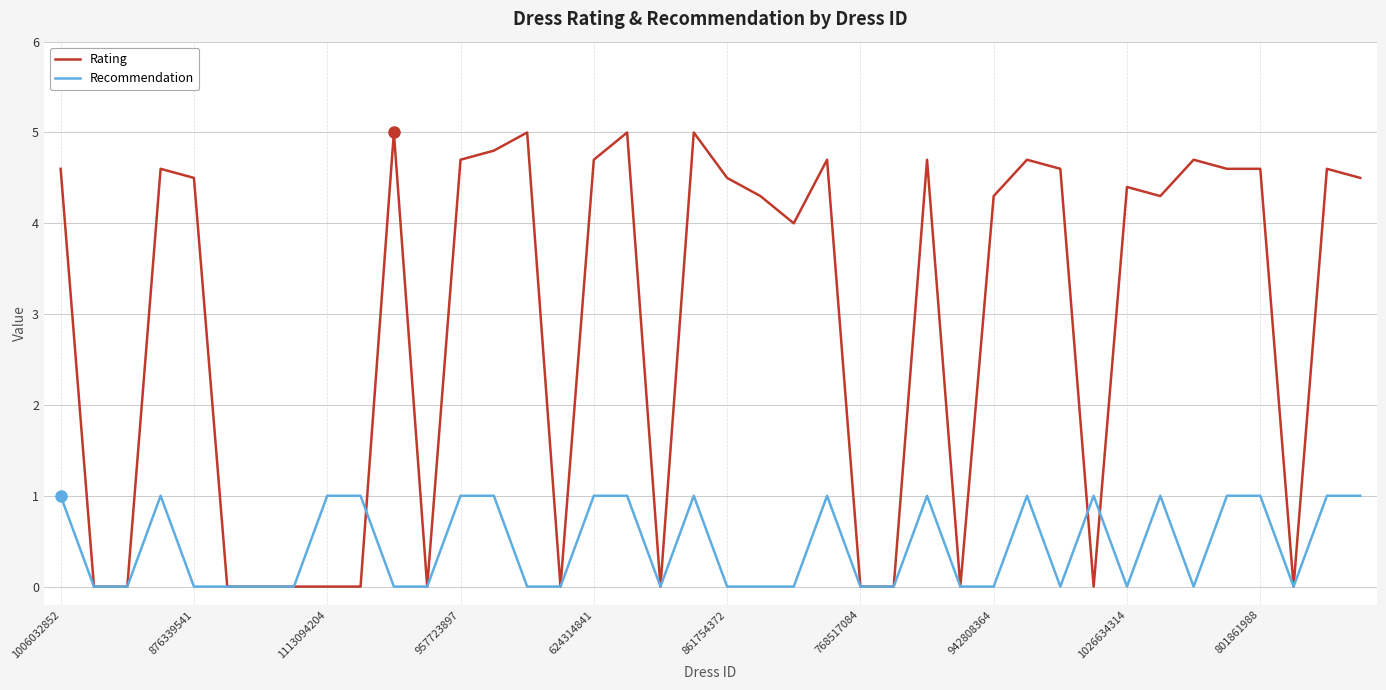

Which series has the largest range (max minus min)?

Rating